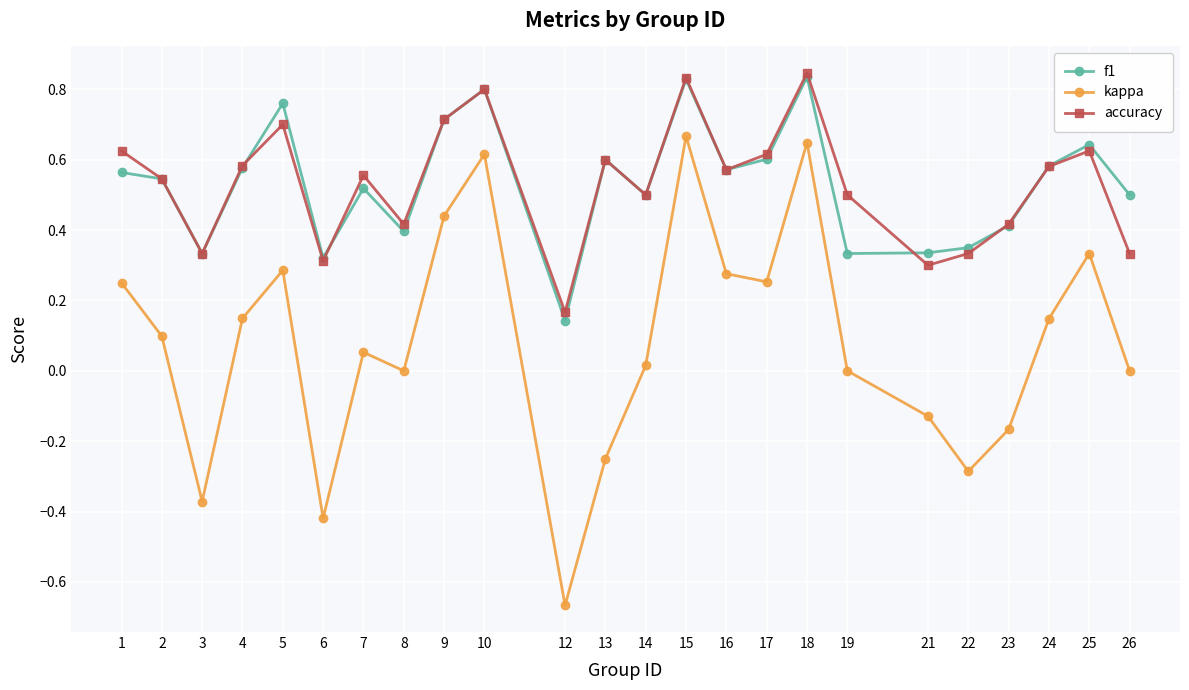

True or false: f1 and kappa intersect in this chart.

False